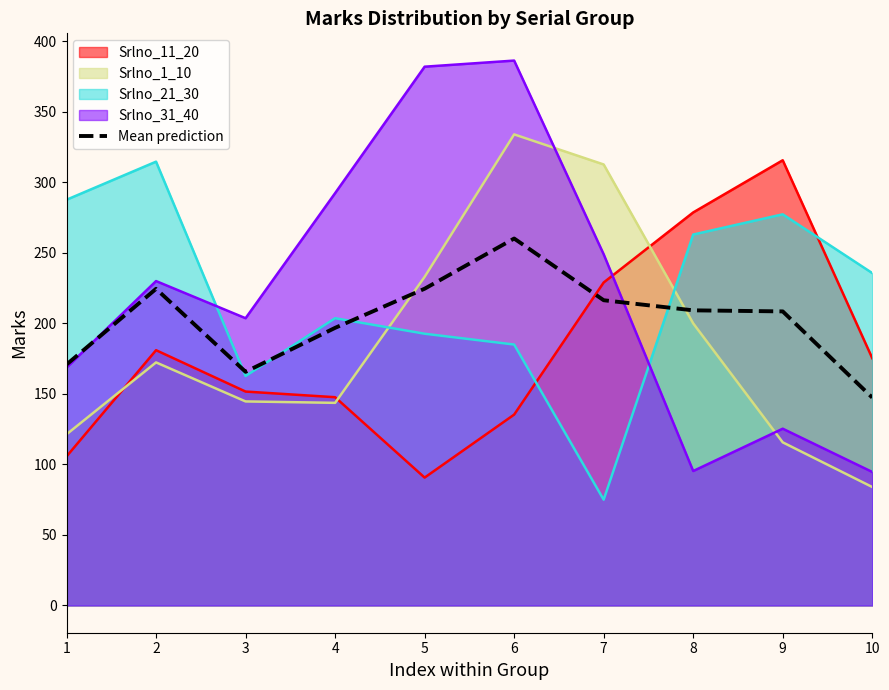

What is the minimum value shown in the chart?

75.0